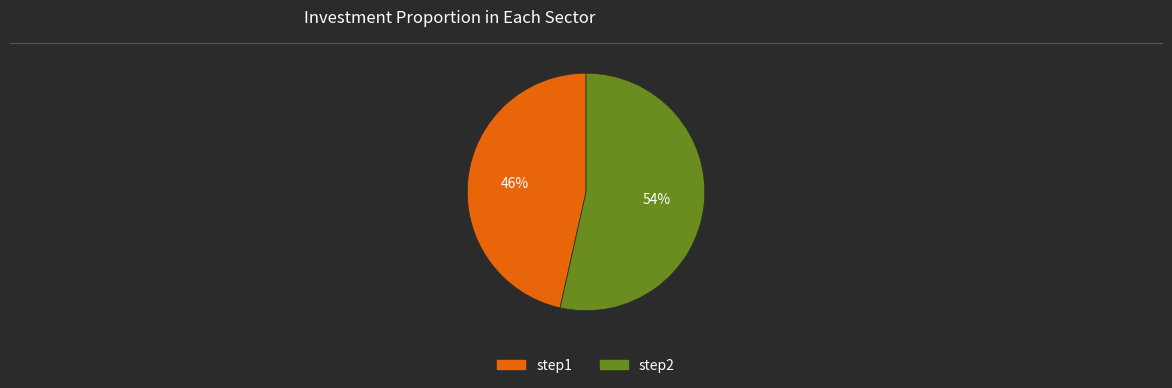

The step2 slice represents 54% of the pie. True or false?

True